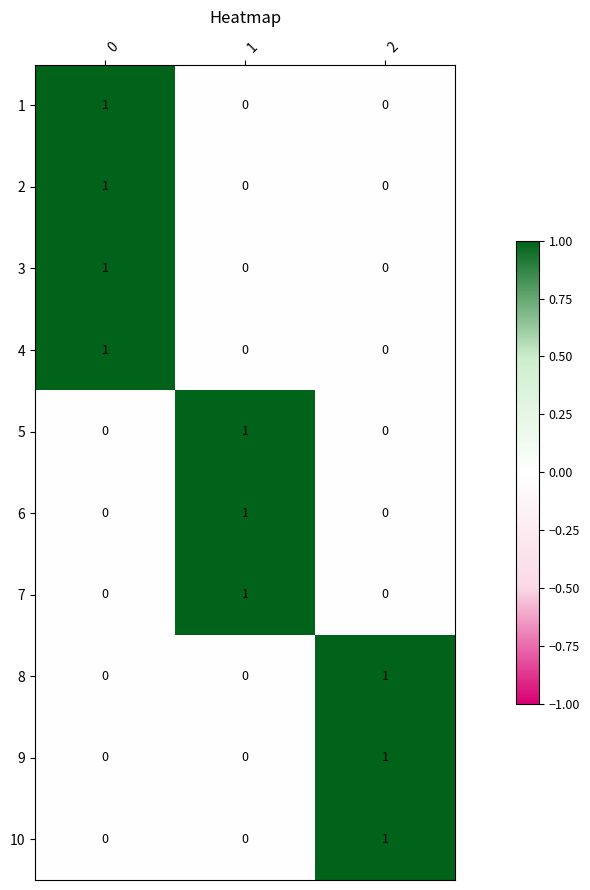

Count the 9 values in the range 0 to 1.

3